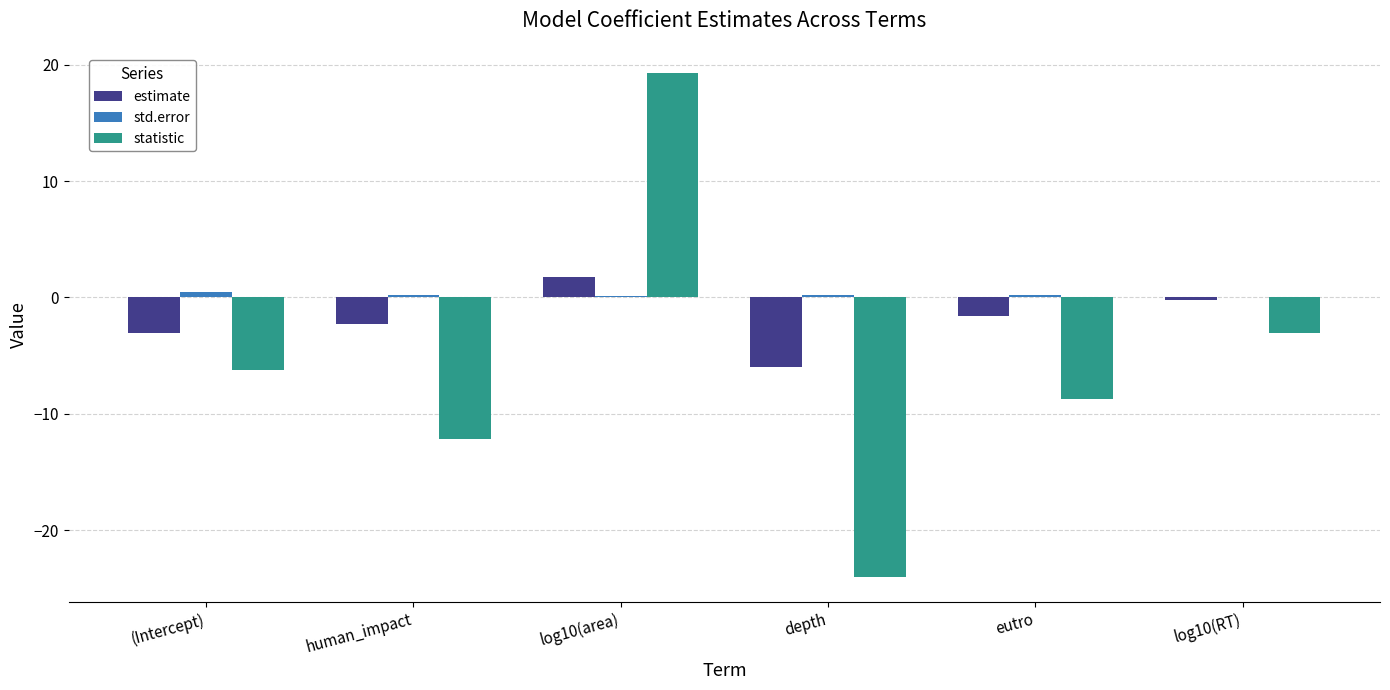

What are all the series names shown in the legend?

estimate, std.error, statistic